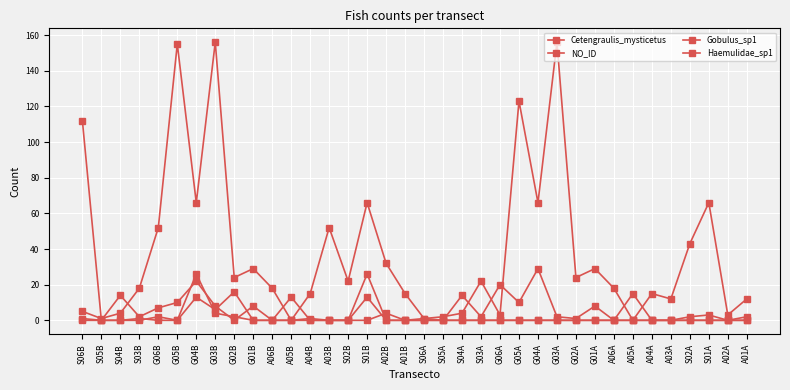

What is the label of the 23rd point from the left?

G06A